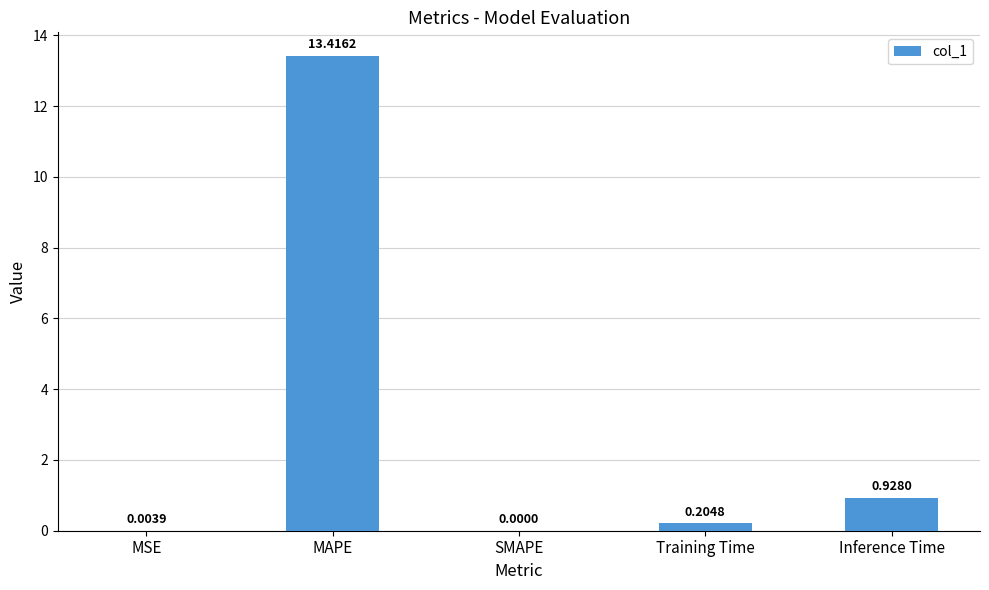

How many data points does each series have?

5